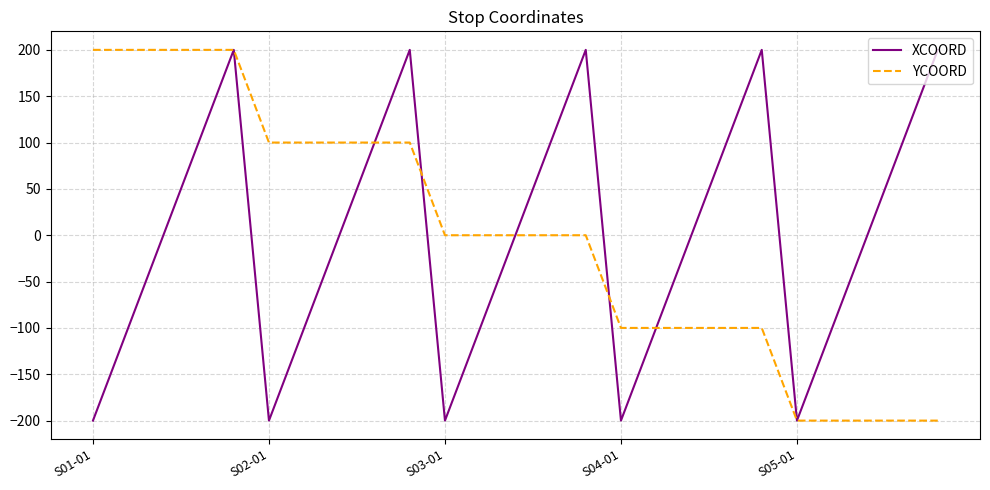

What are all the series names shown in the legend?

XCOORD, YCOORD